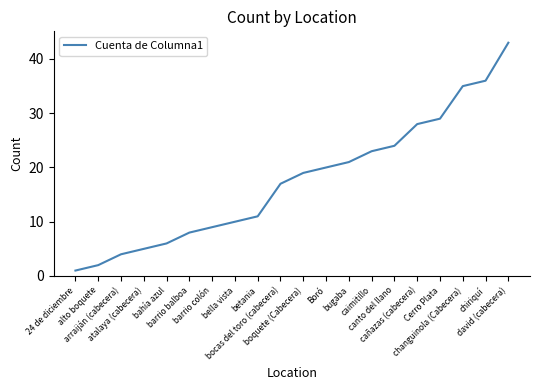

Which category has the highest value across all series?

david (cabecera)